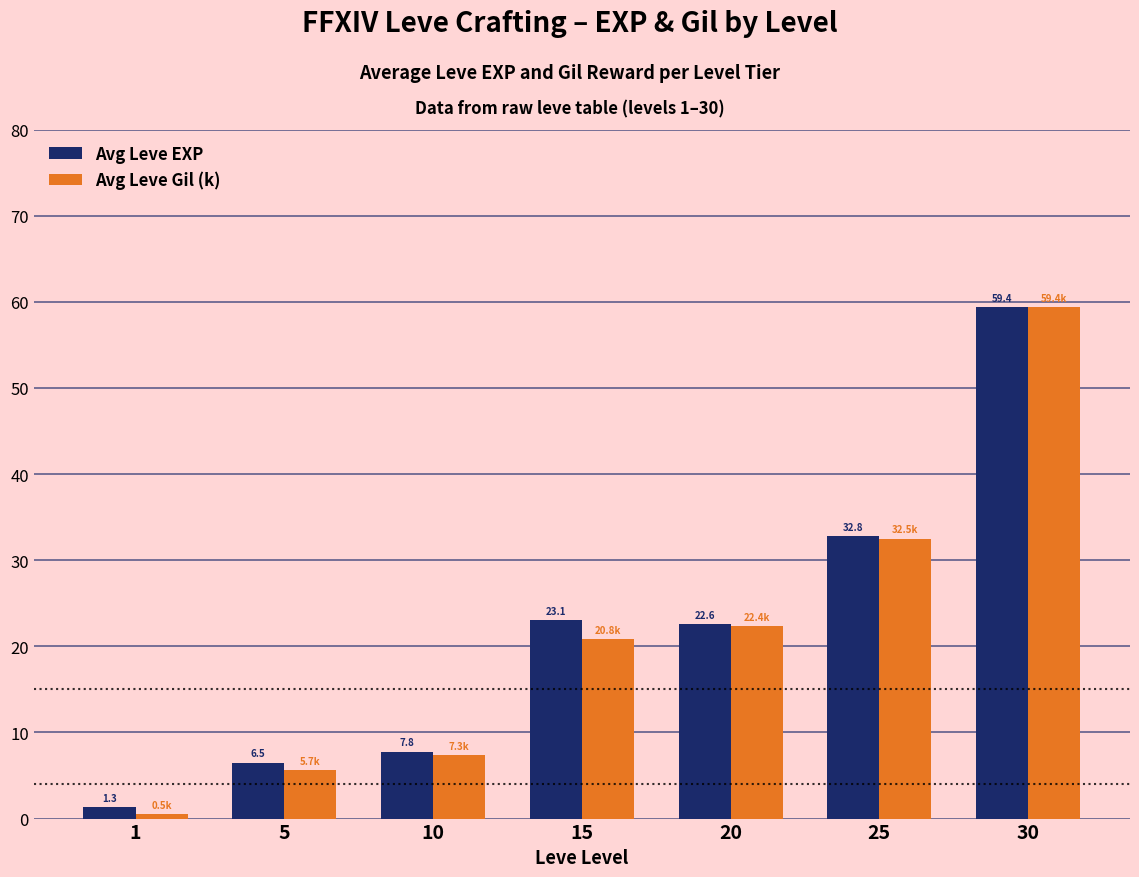

List the labels in order of Avg Leve Gil (k) value, smallest first.

1, 5, 10, 15, 20, 25, 30